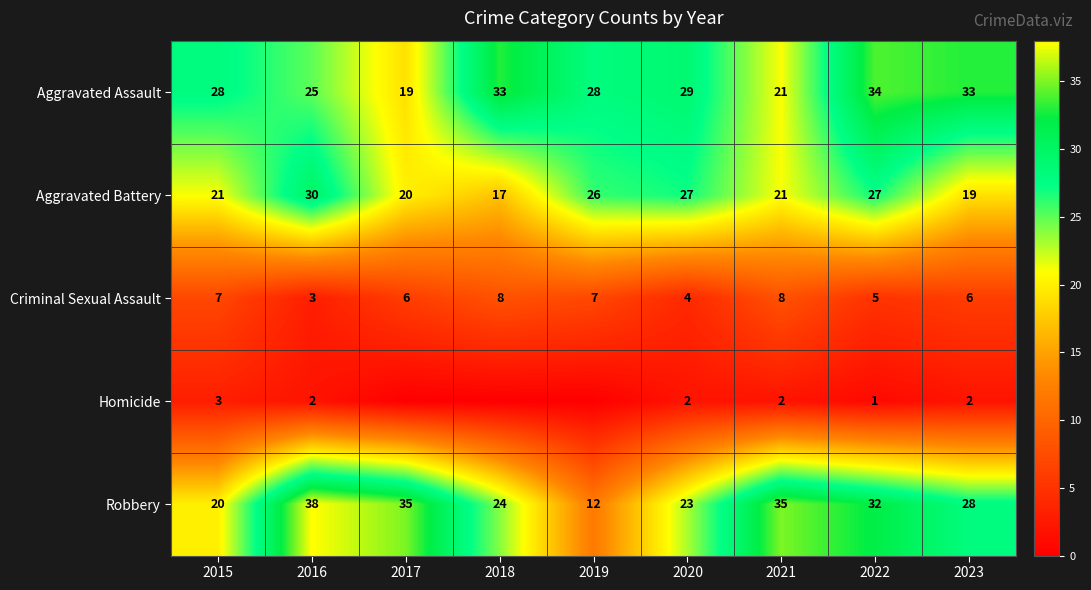

Which label corresponds to the largest value in the chart?

2016